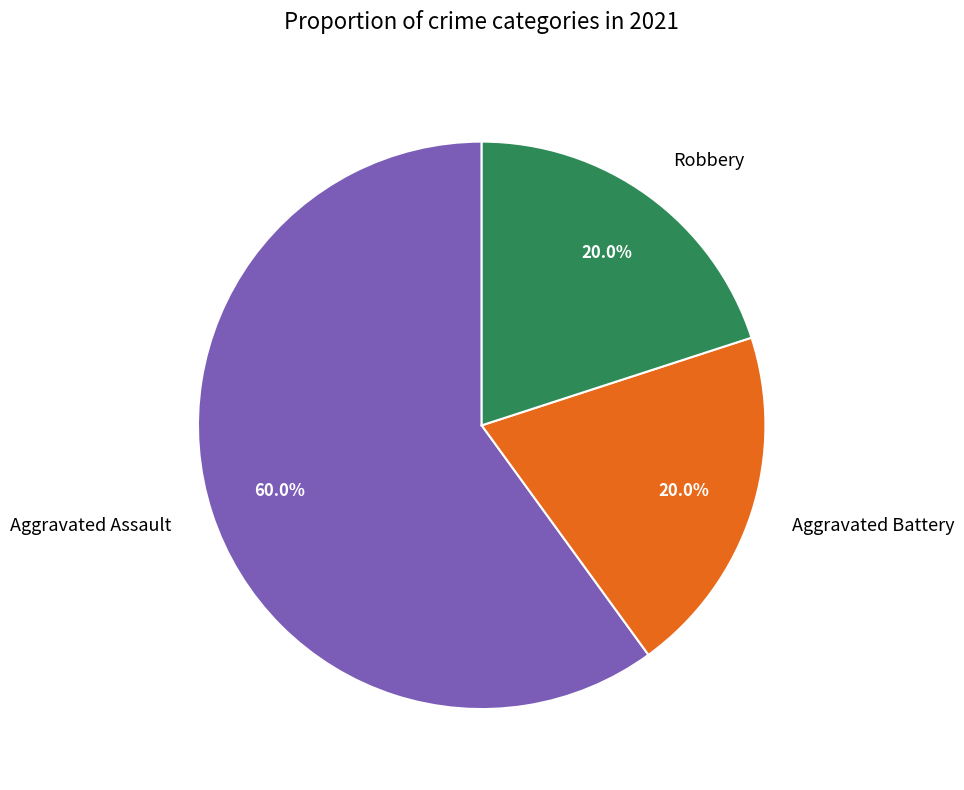

Does Robbery account for over 50% of the chart?

No